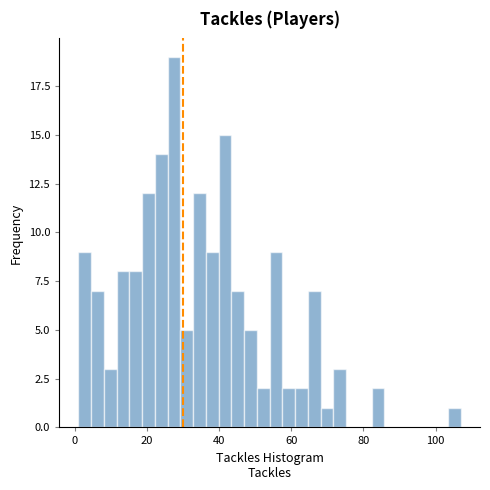

Read against the x-axis, roughly where is the centre of the tallest bar?

28